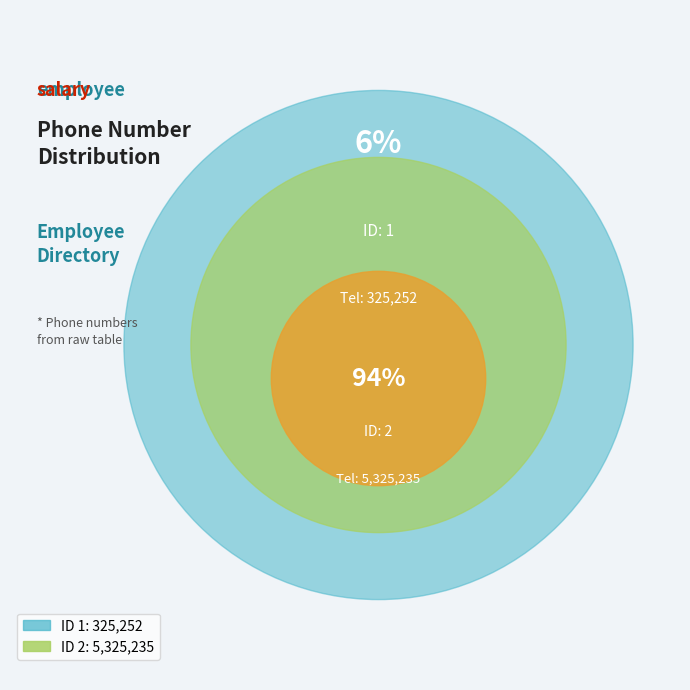

To the nearest percent, what is the average slice percentage?

50%